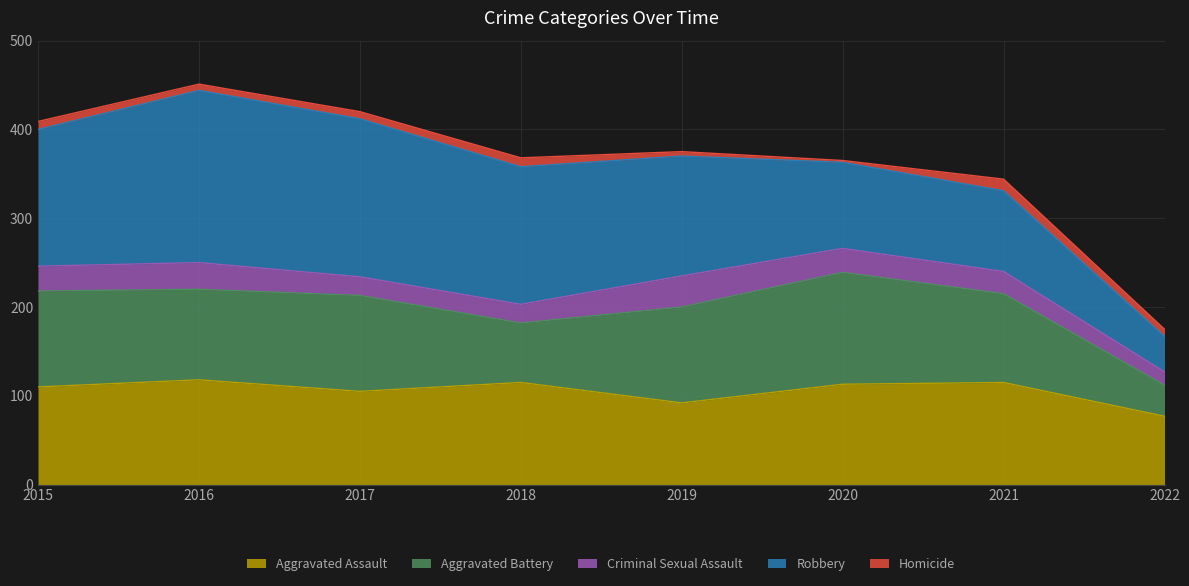

At which category does Criminal Sexual Assault reach its first local peak?

2016